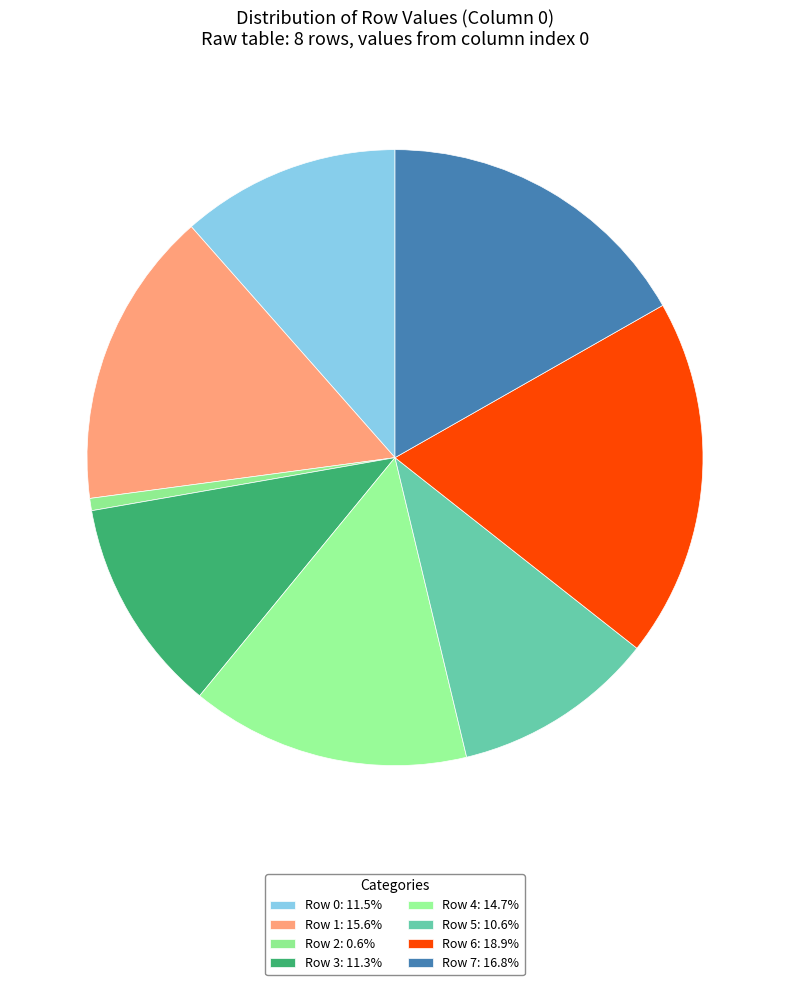

Which category has the biggest portion of the pie?

Row 6